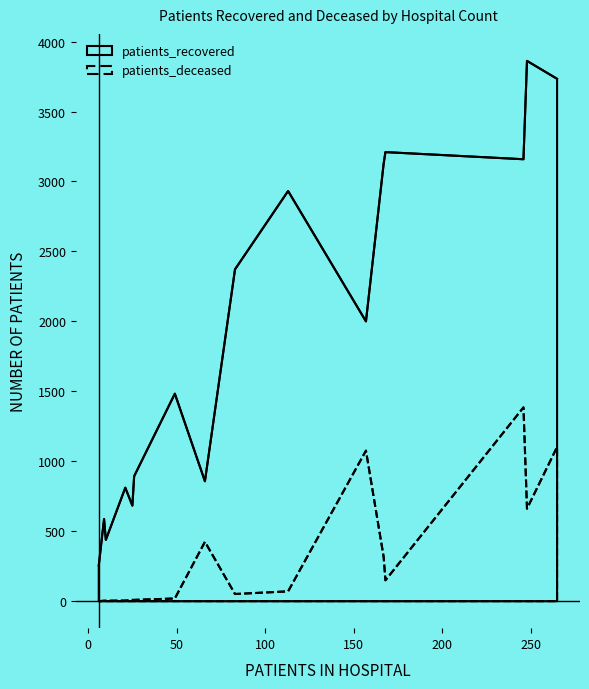

True or false: patients_deceased has more than 0 points higher than both neighbors.

True